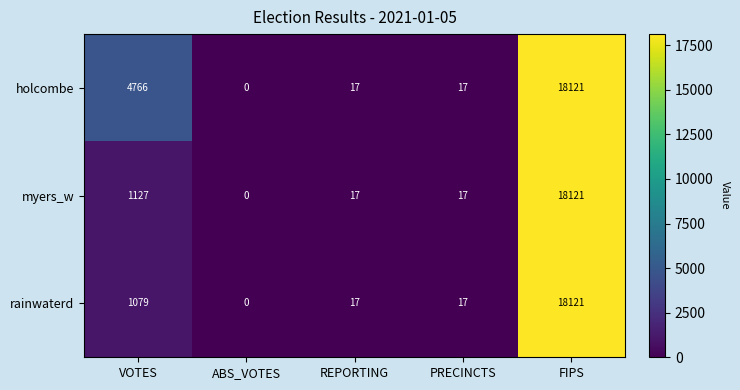

What is the sum of all rainwaterd values?

19234